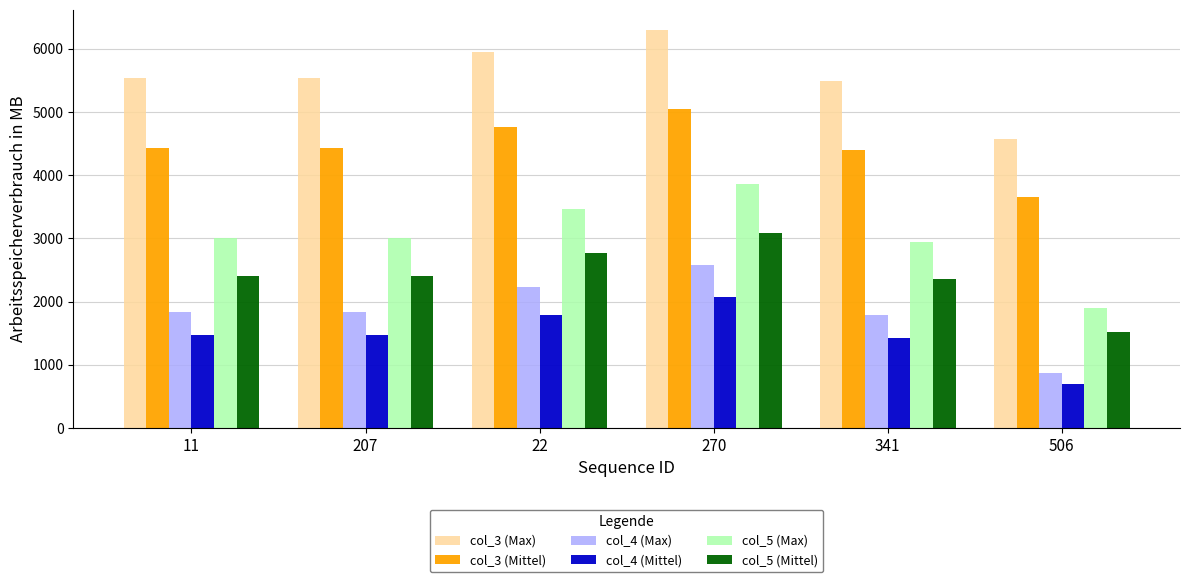

What is the average value of the col_5 (Mittel) series?

2422.9